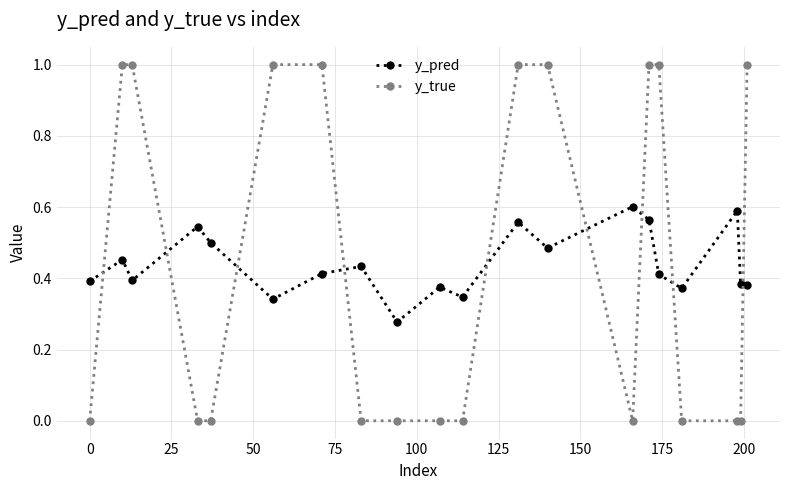

Rank the series by their maximum value, from lowest to highest.

y_pred, y_true